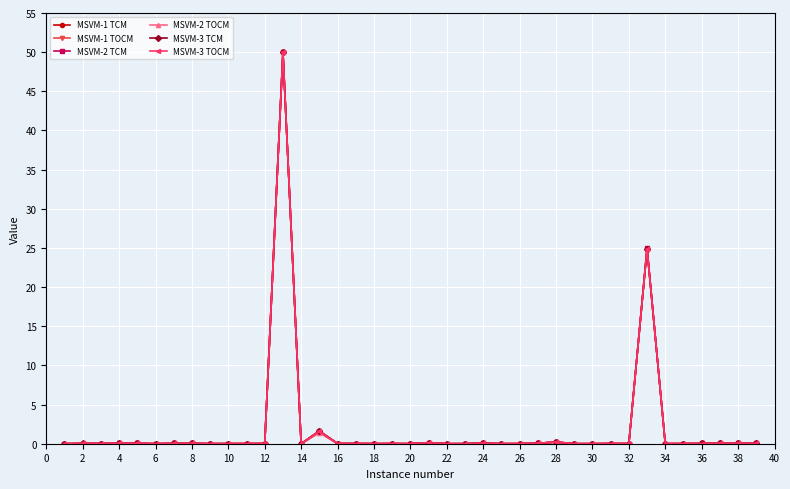

What is the value of the MSVM-3 TCM point at the 13th from the left?

50.0